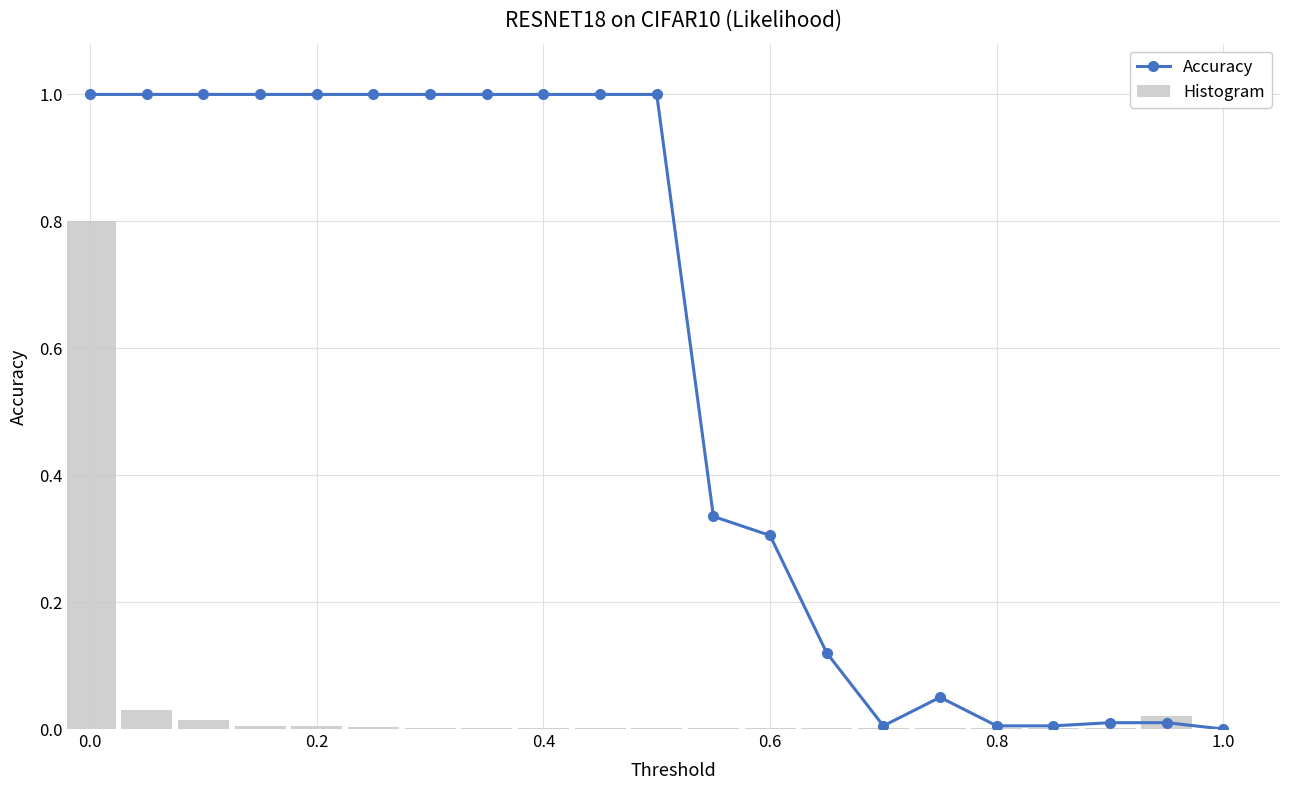

How many categories are shown in the chart?

21